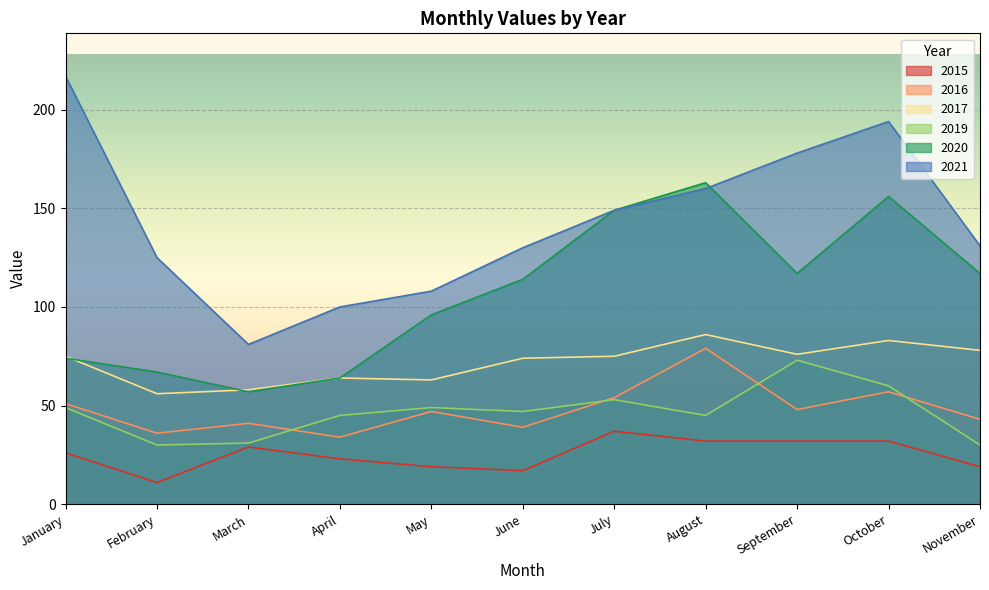

Reading right to left, list all the values displayed in this chart.

2015: 19	32	32	32	37	17	19	23	29	11	26
2021: 131	194	178	160	149	130	108	100	81	125	217
2016: 43	57	48	79	54	39	47	34	41	36	51
2020: 117	156	117	163	149	114	96	64	57	67	74
2017: 78	83	76	86	75	74	63	64	58	56	75
2019: 30	60	73	45	53	47	49	45	31	30	49